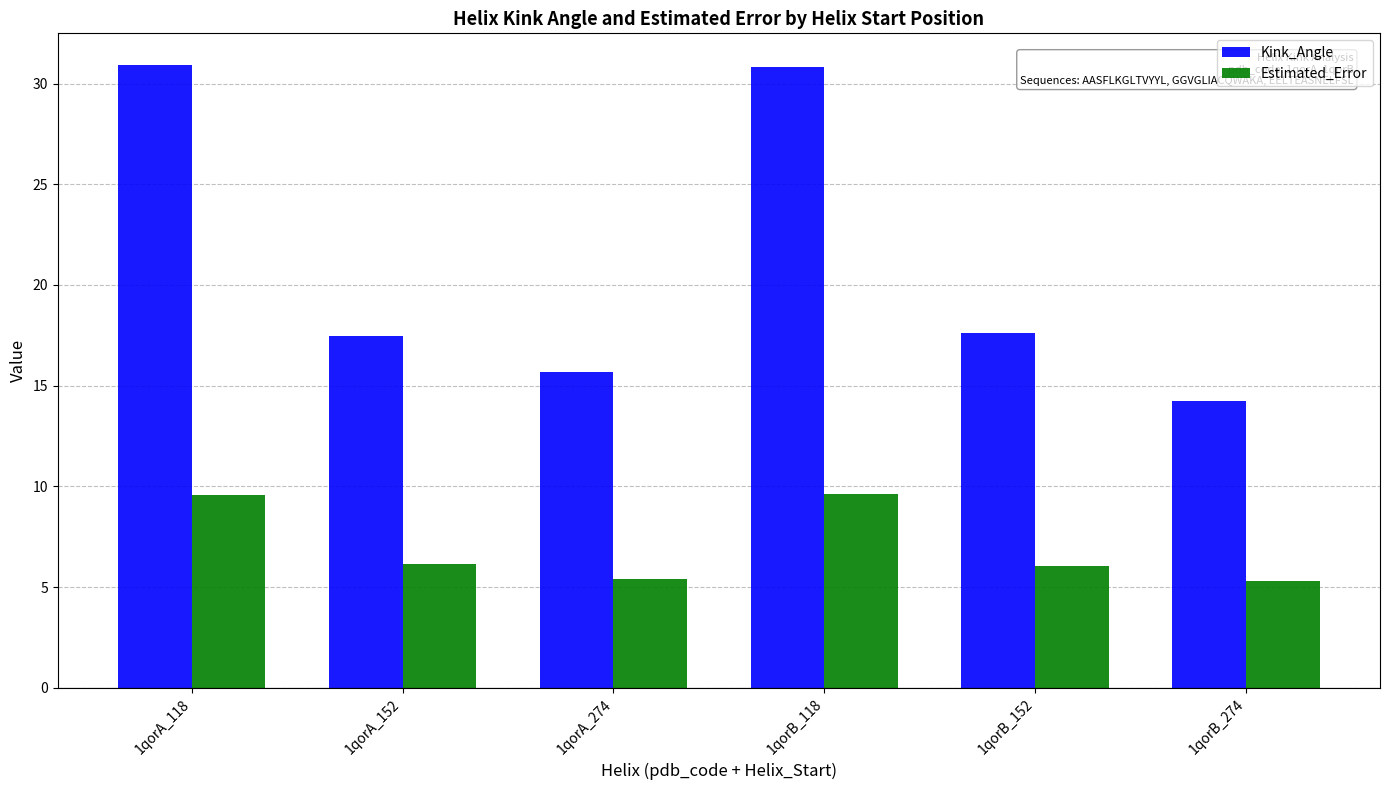

Between 1qorA_152 and 1qorA_274, which series saw the biggest shift?

Kink_Angle